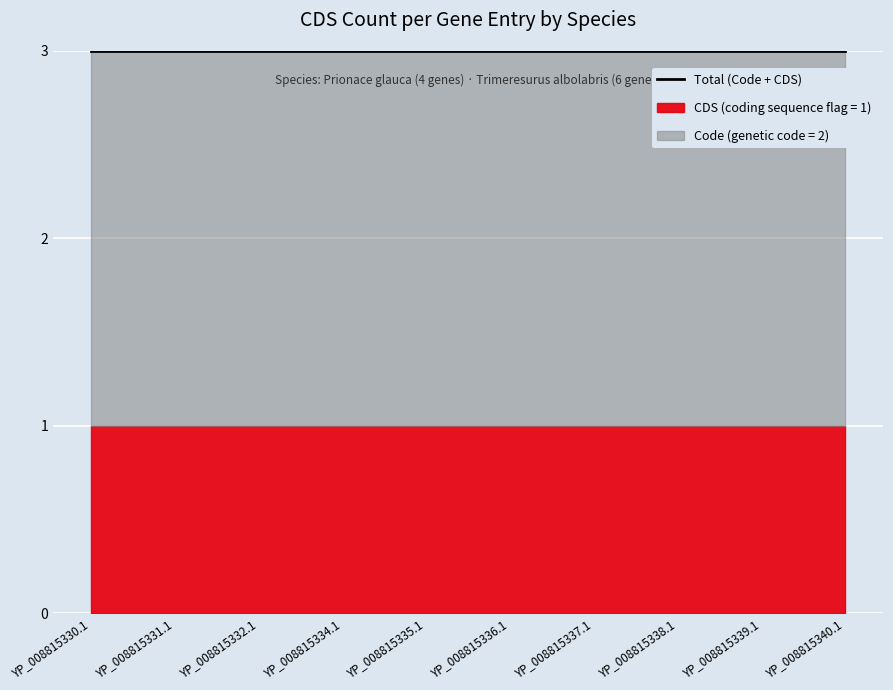

True or false: CDS has more than 2 points higher than both neighbors.

False